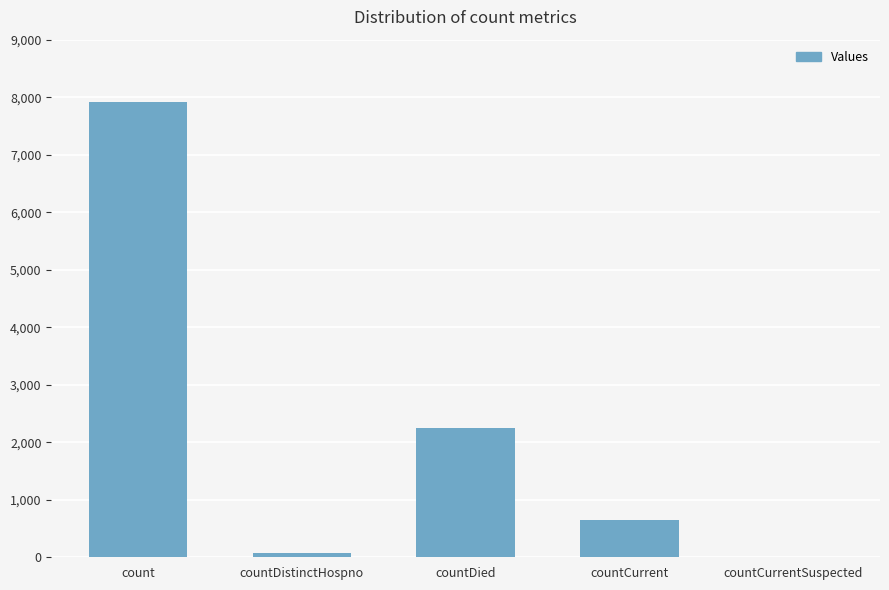

At which label does the data first exceed 645?

count